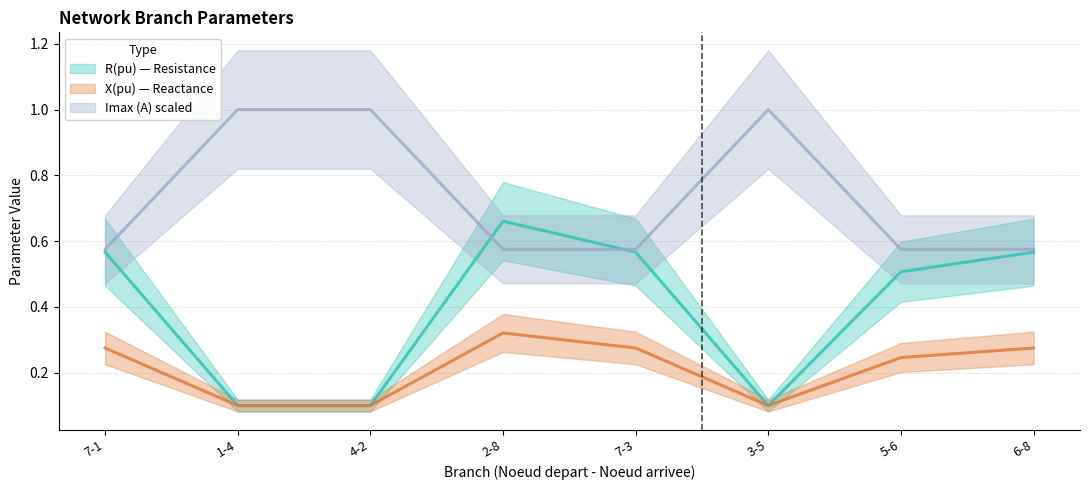

Where is the first local maximum for Imax_scaled?

3-5